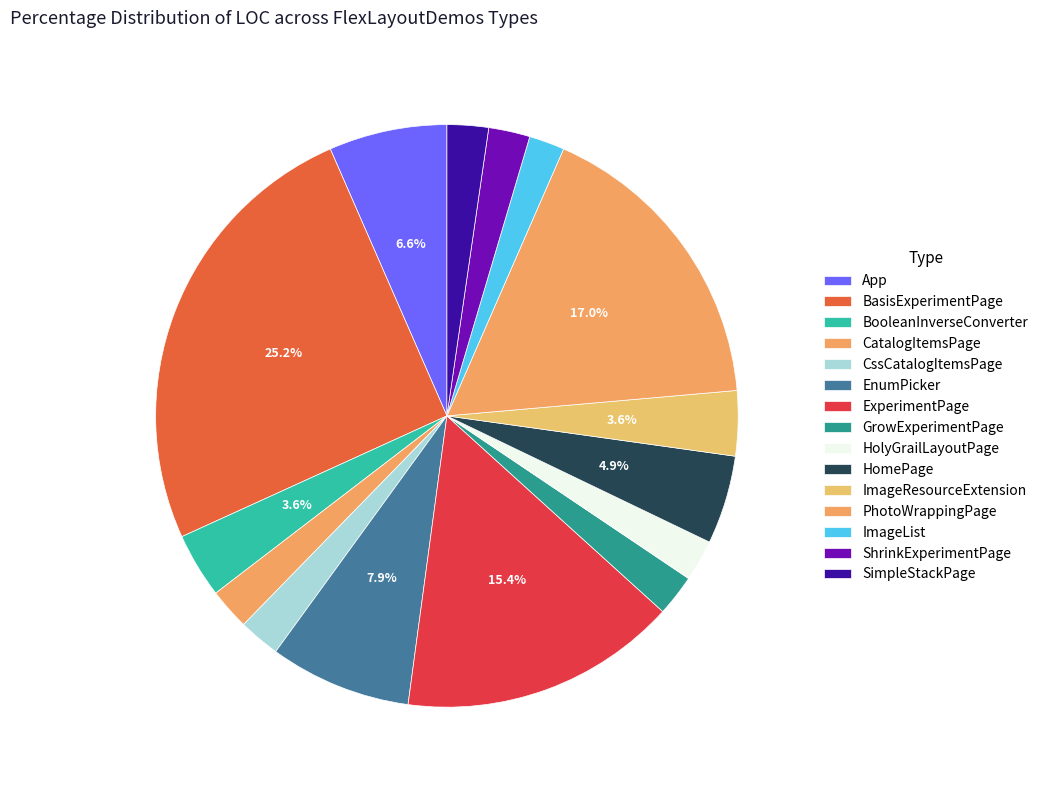

Is it true that EnumPicker is 8% of the pie?

True